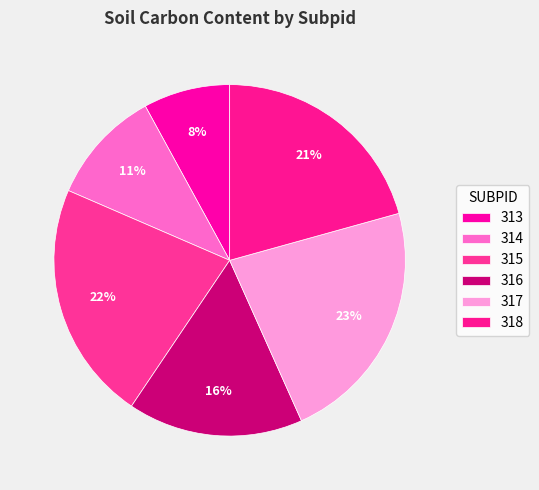

How many segments does this pie chart have?

6